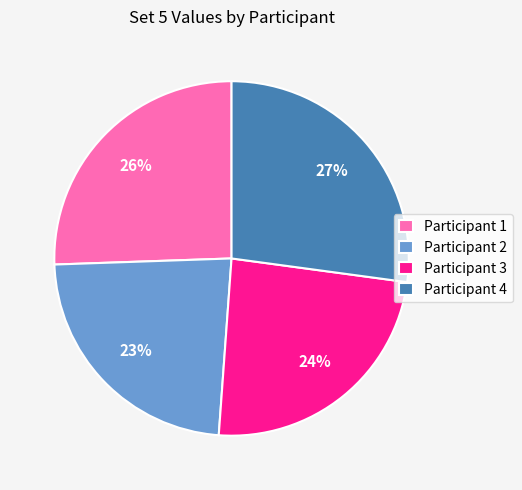

Which slice is the largest?

Participant 4